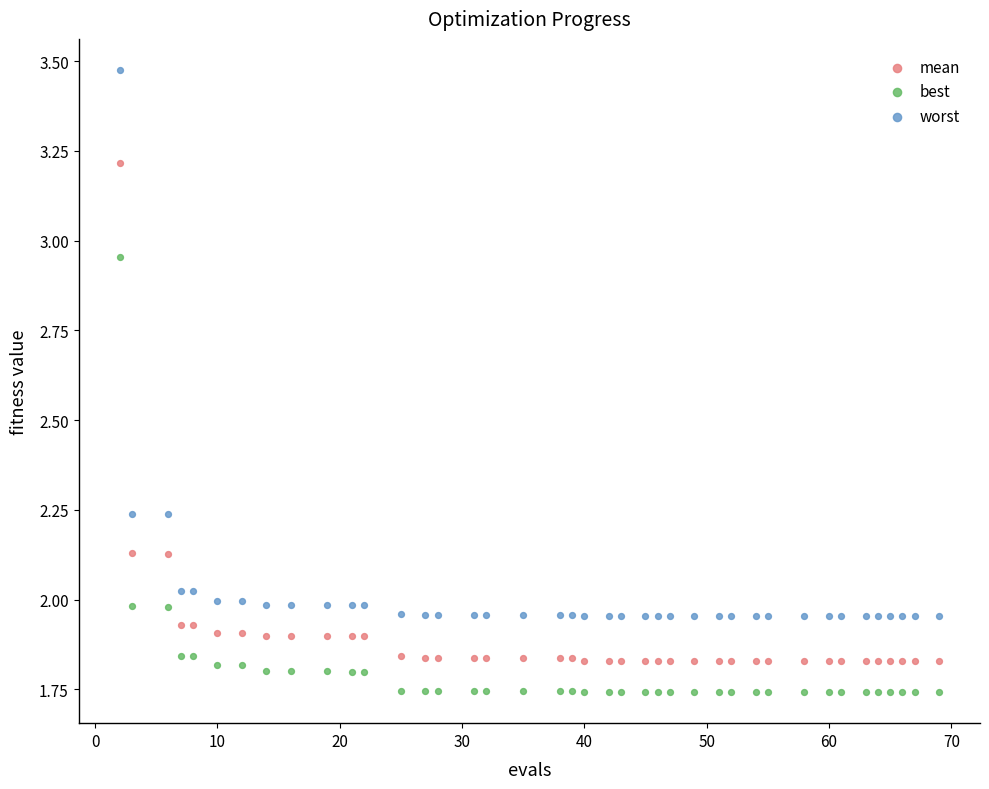

What are all the series names shown in the legend?

mean, best, worst